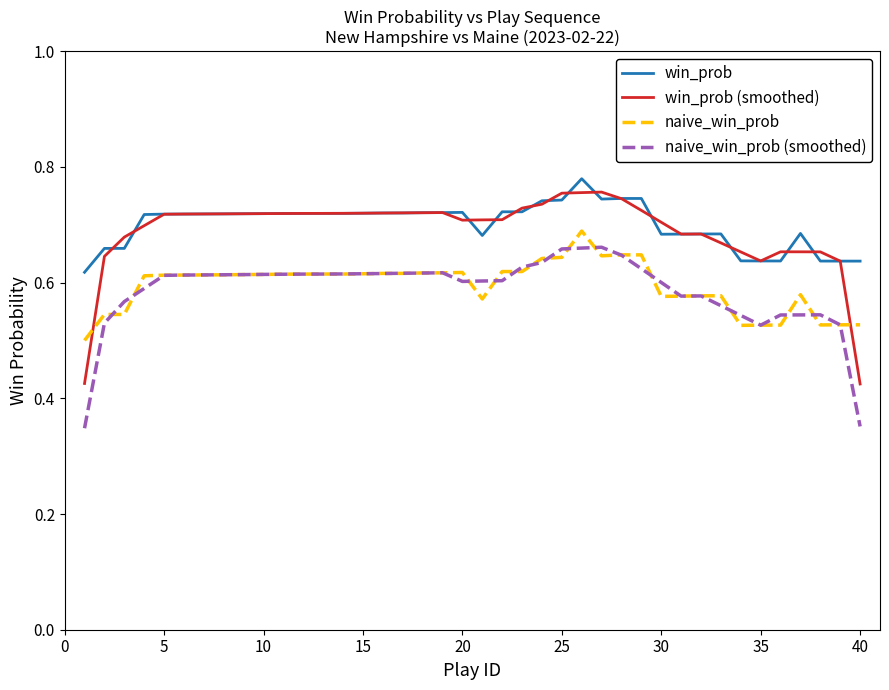

What are all the series names shown in the legend?

win_prob, win_prob (smoothed), naive_win_prob, naive_win_prob (smoothed)